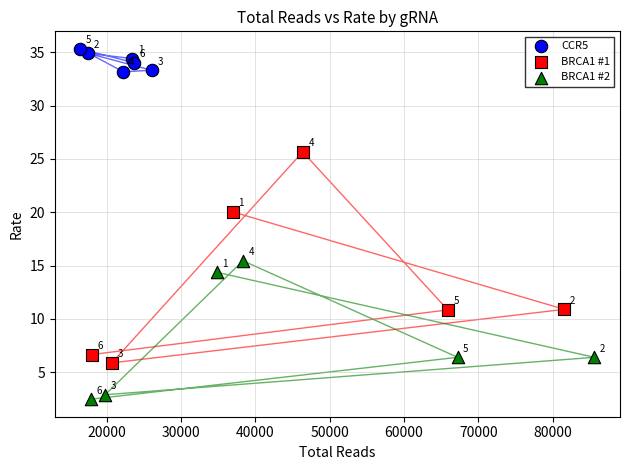

Which series reaches the maximum Y coordinate?

CCR5